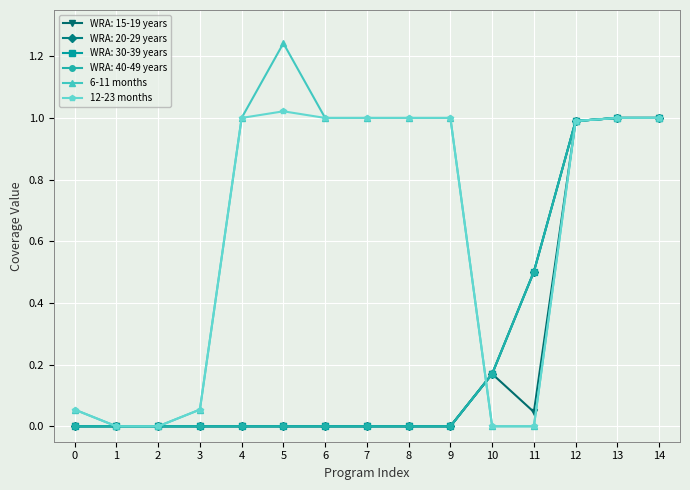

Is it true that 12-23 months equals 1.6 at 6?

False